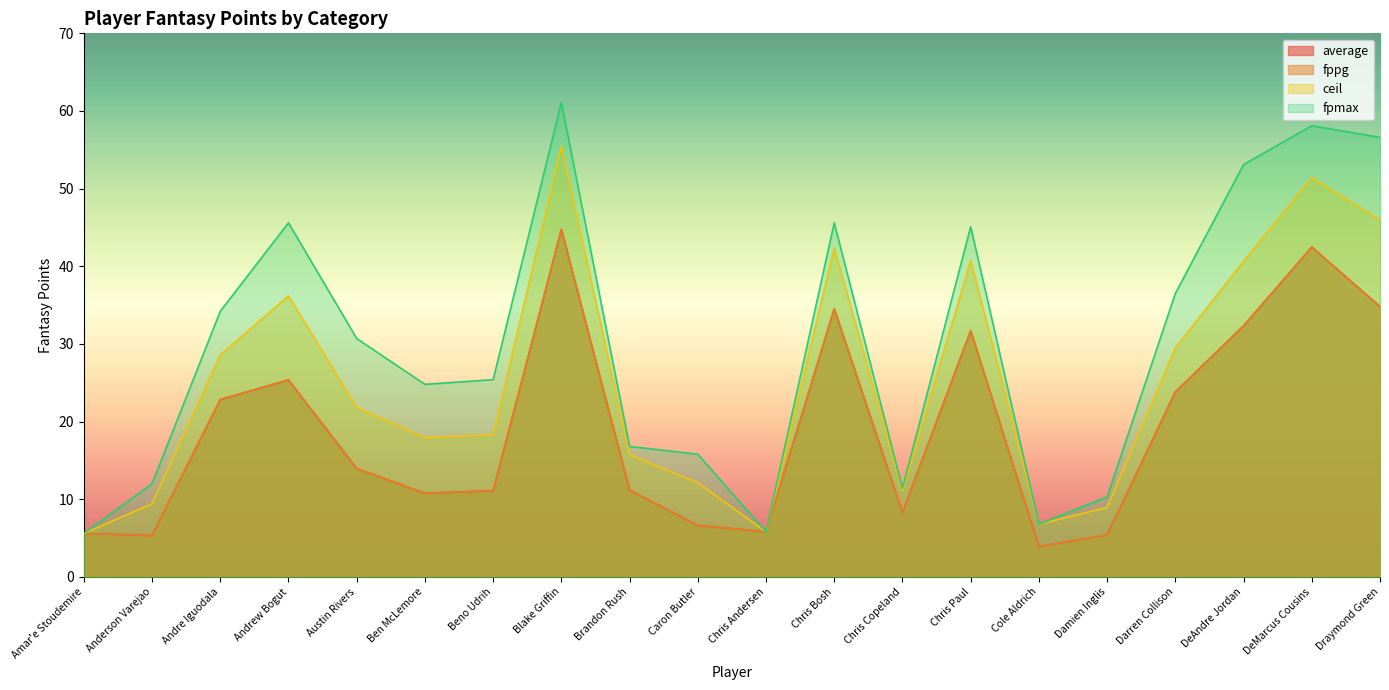

At Caron Butler, list the series in order from smallest to largest.

average, fppg, ceil, fpmax